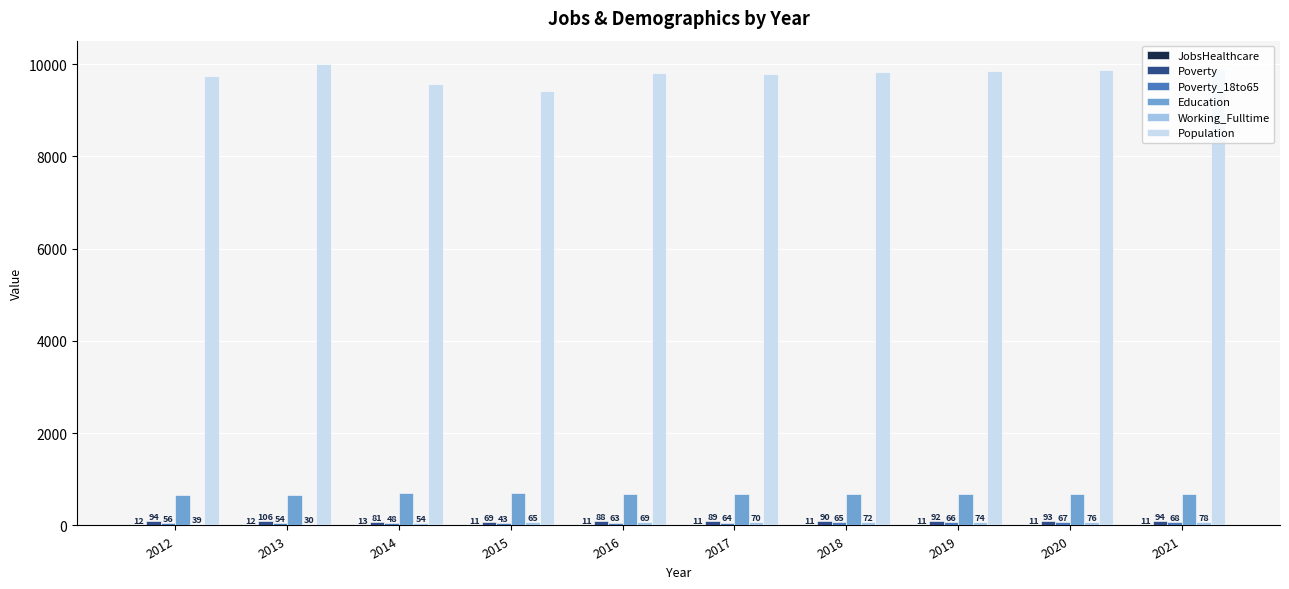

Which category has the highest value in the Population series?

2013